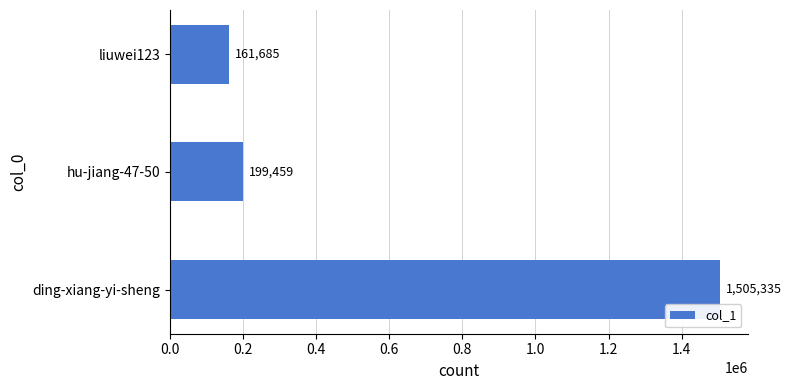

What is the difference between the values at hu-jiang-47-50 and ding-xiang-yi-sheng?

1305876